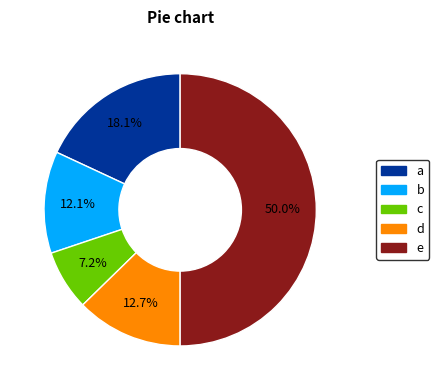

Does any single category account for the majority?

No